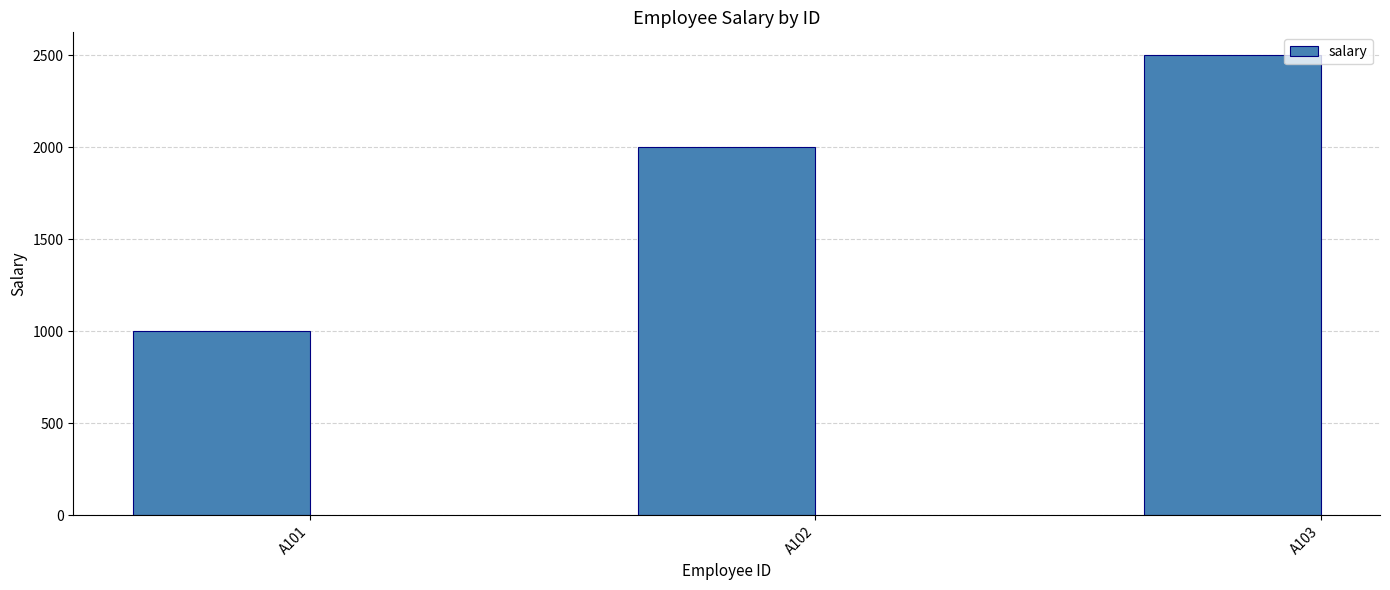

Rank the categories by value from highest to lowest.

A103, A102, A101